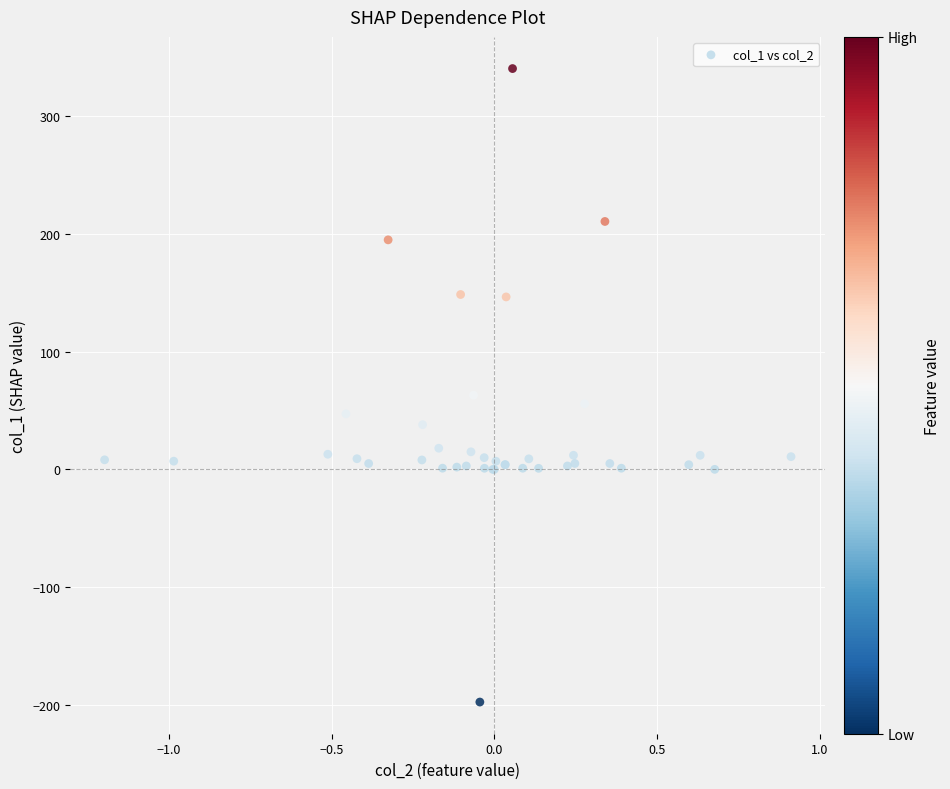

What Y value in the scatter plot is closest to 71?

62.9